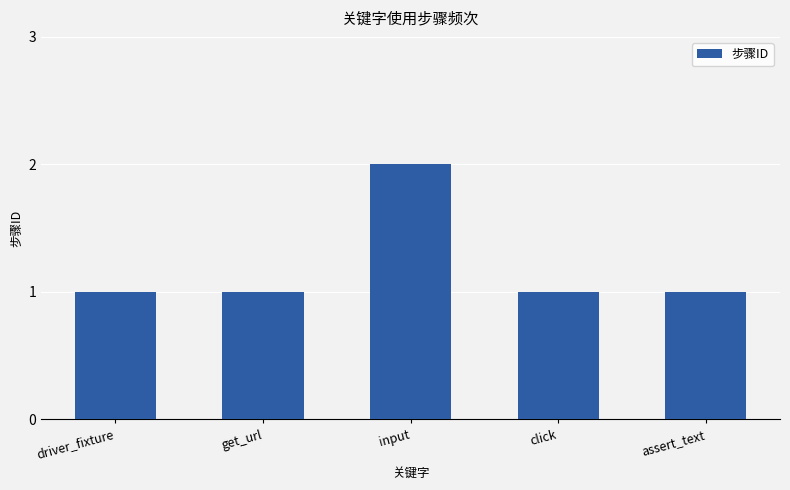

True or false: the data shows 1 at driver_fixture.

True